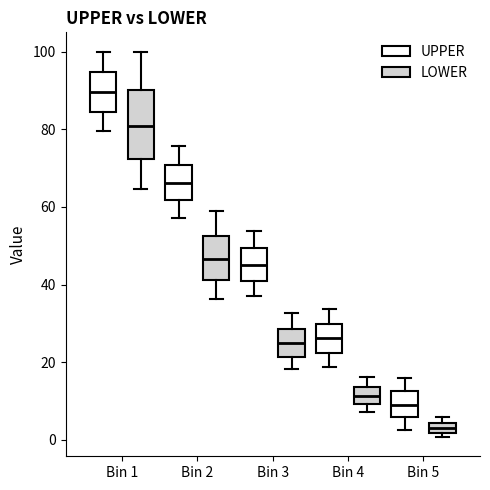

Where is the upper edge of the box for Bin 5 (LOWER) on the y-axis? The values are not printed on the chart, so give them approximately, as read against the axis.

4